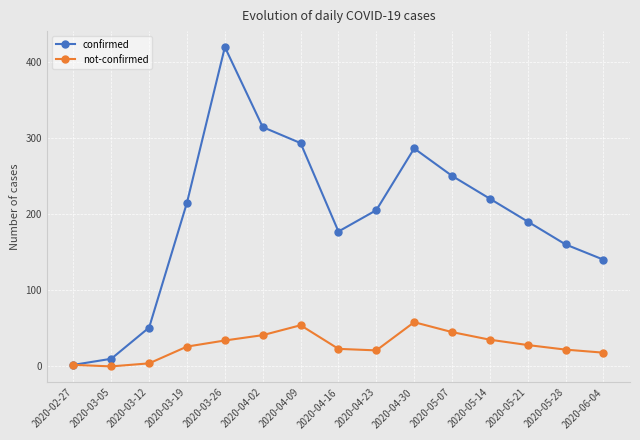

Rank the series at 2020-05-28 from lowest to highest value.

not-confirmed, confirmed